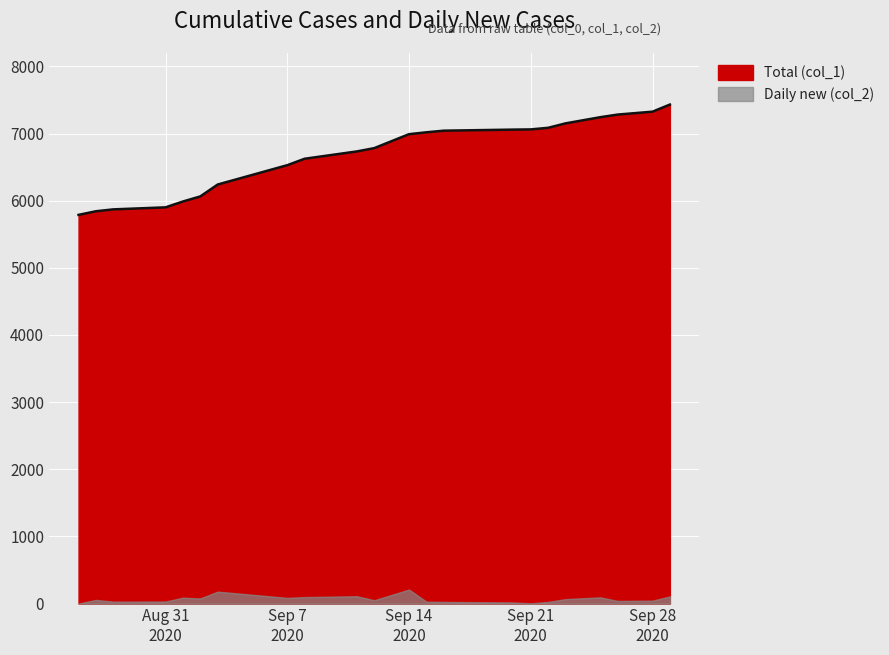

The chart shows a value of 7283 at 2020-09-26. True or false?

True